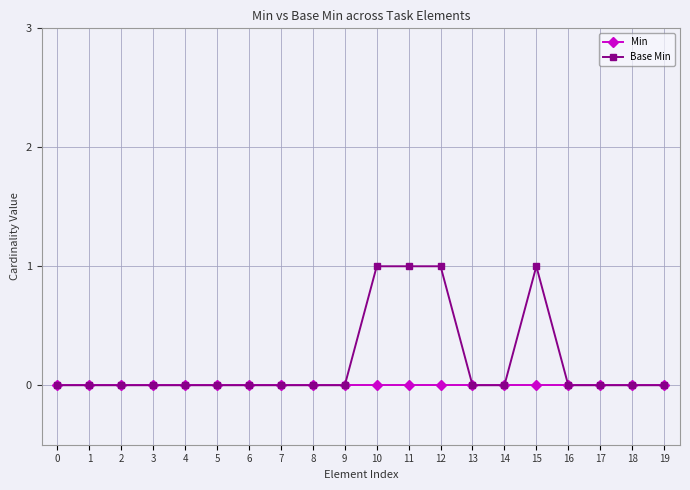

Which series has the largest total across all categories?

Base Min